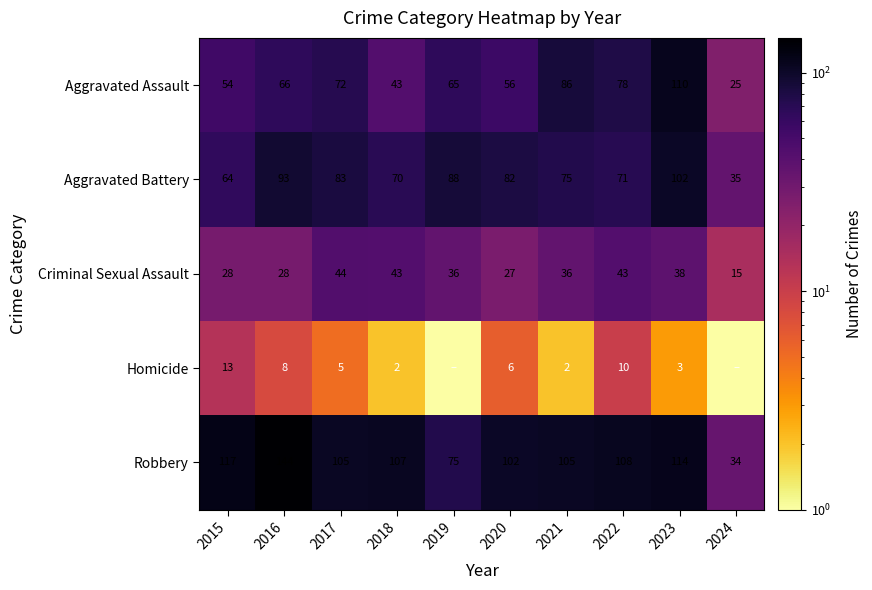

Is the value of Aggravated Battery at 2024 greater than the value of Aggravated Assault at 2018?

No